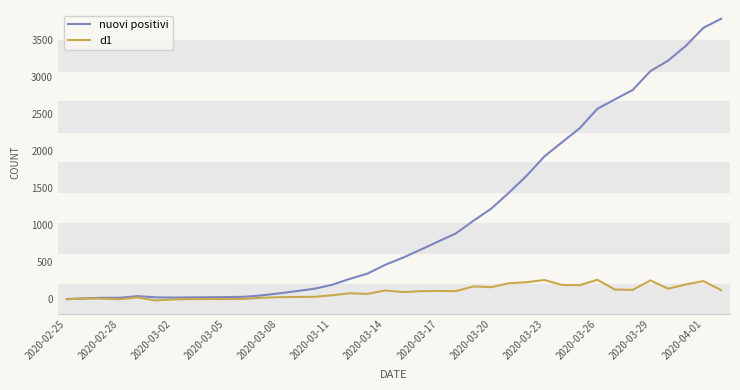

What is the sum of all nuovi positivi values?

41757